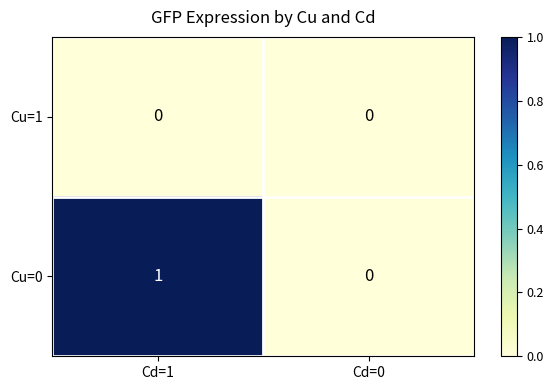

Which label corresponds to the largest value in the chart?

Cd=1